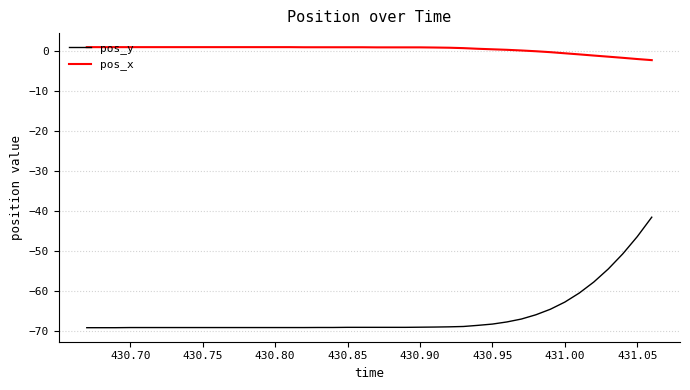

What is the minimum value shown in the chart?

-69.1